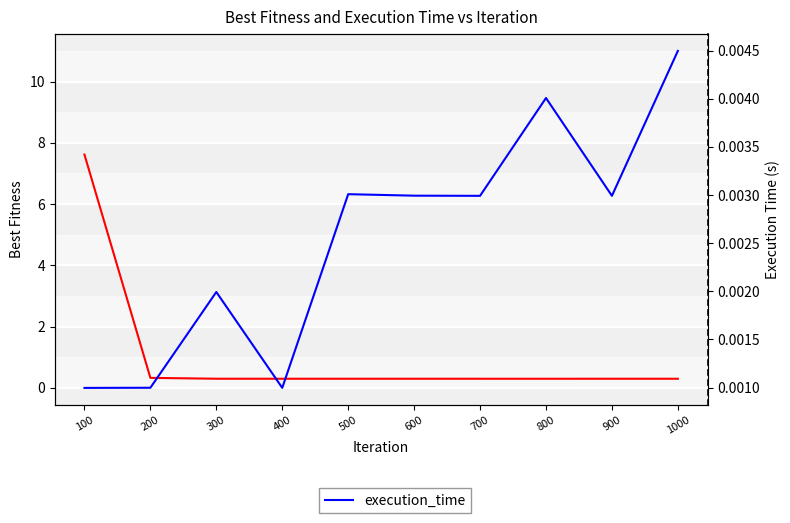

True or false: best_fitness and execution_time intersect in this chart.

False